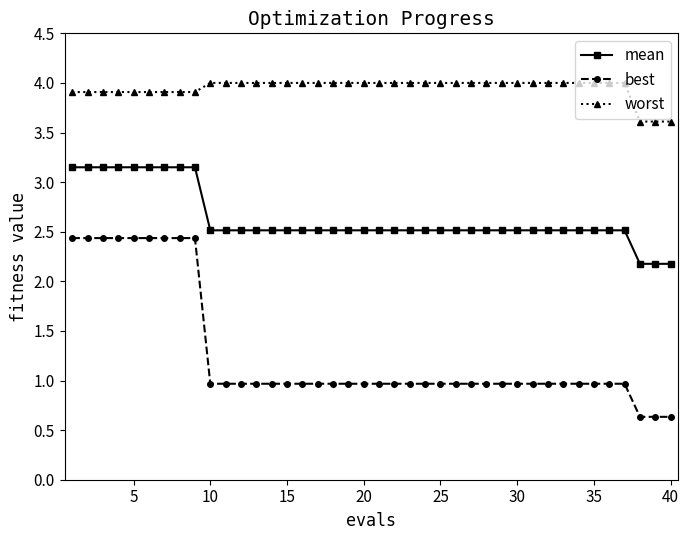

What is the minimum value shown in the chart?

0.6